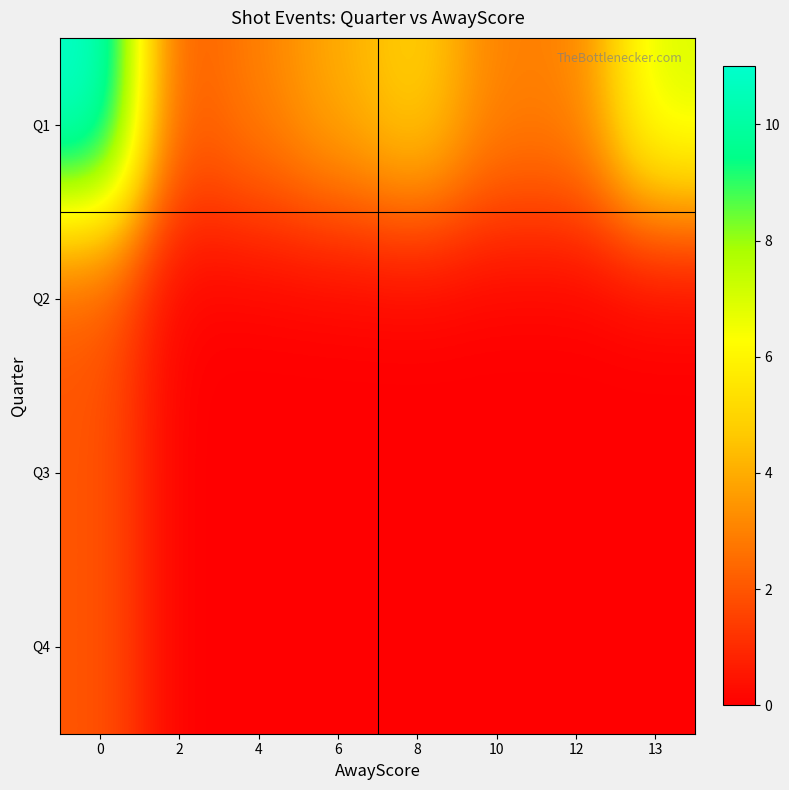

At 13, list the series in order from largest to smallest.

Q1, Q2, Q3, Q4